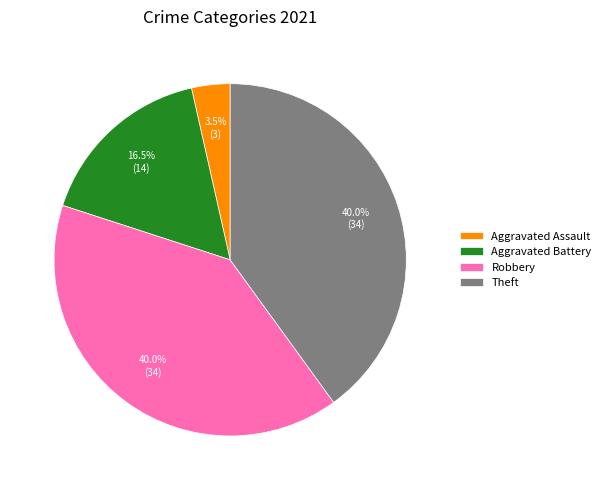

Between Robbery and Aggravated Assault, which is larger?

Robbery